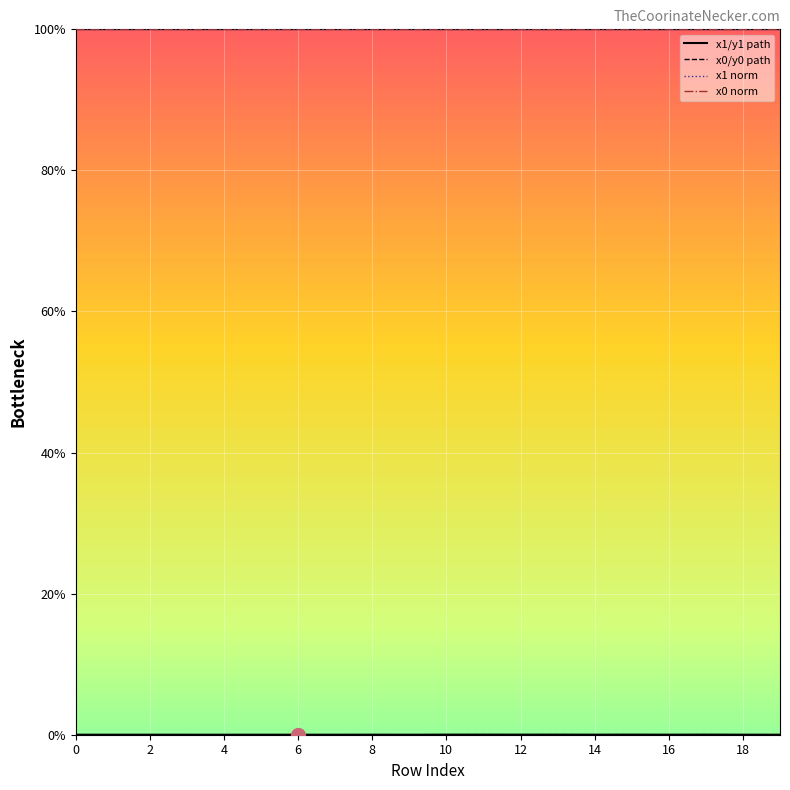

What are all the series names shown in the legend?

x1/y1 path, x0/y0 path, x1 norm, x0 norm